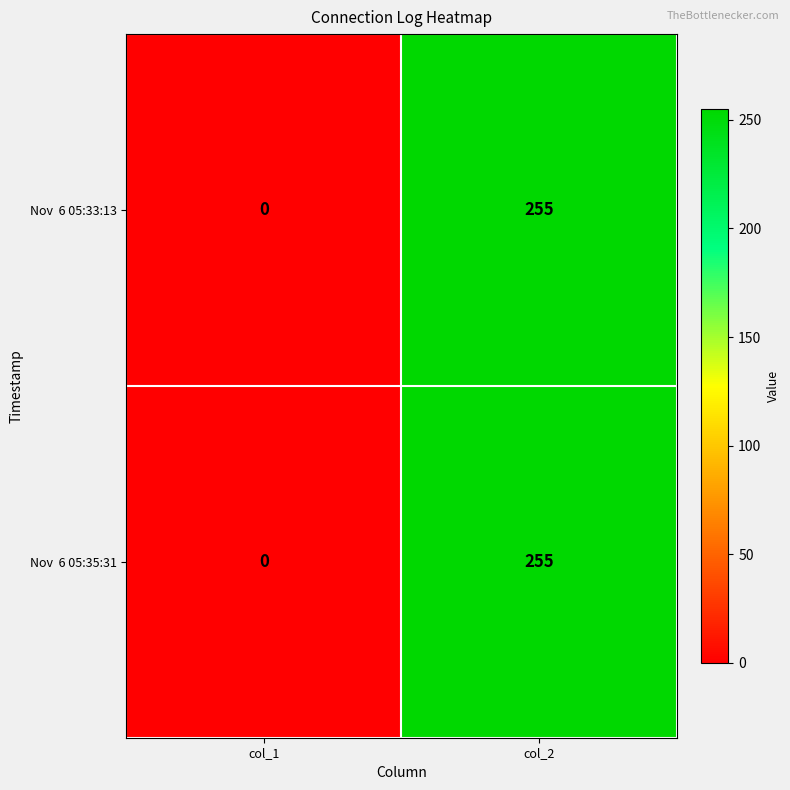

What is the maximum value shown in the chart?

255